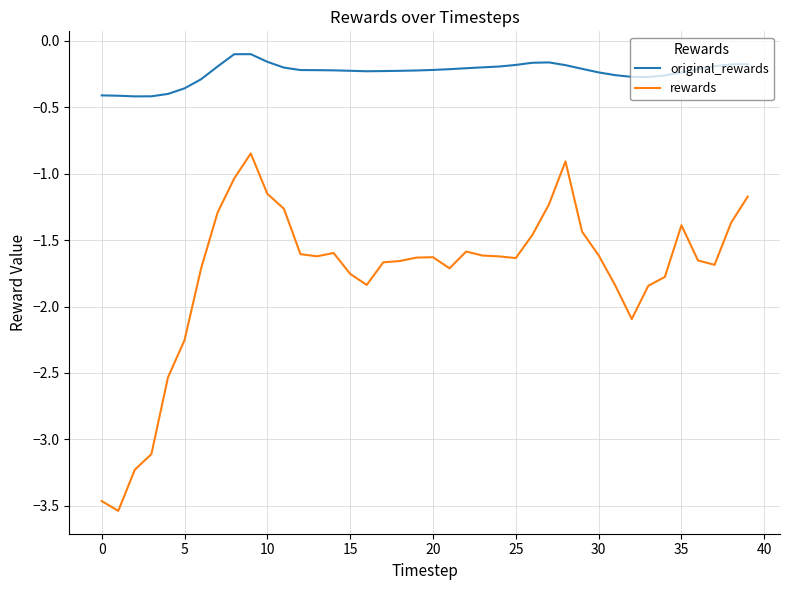

Rank the series by their average value, from highest to lowest.

original_rewards, rewards